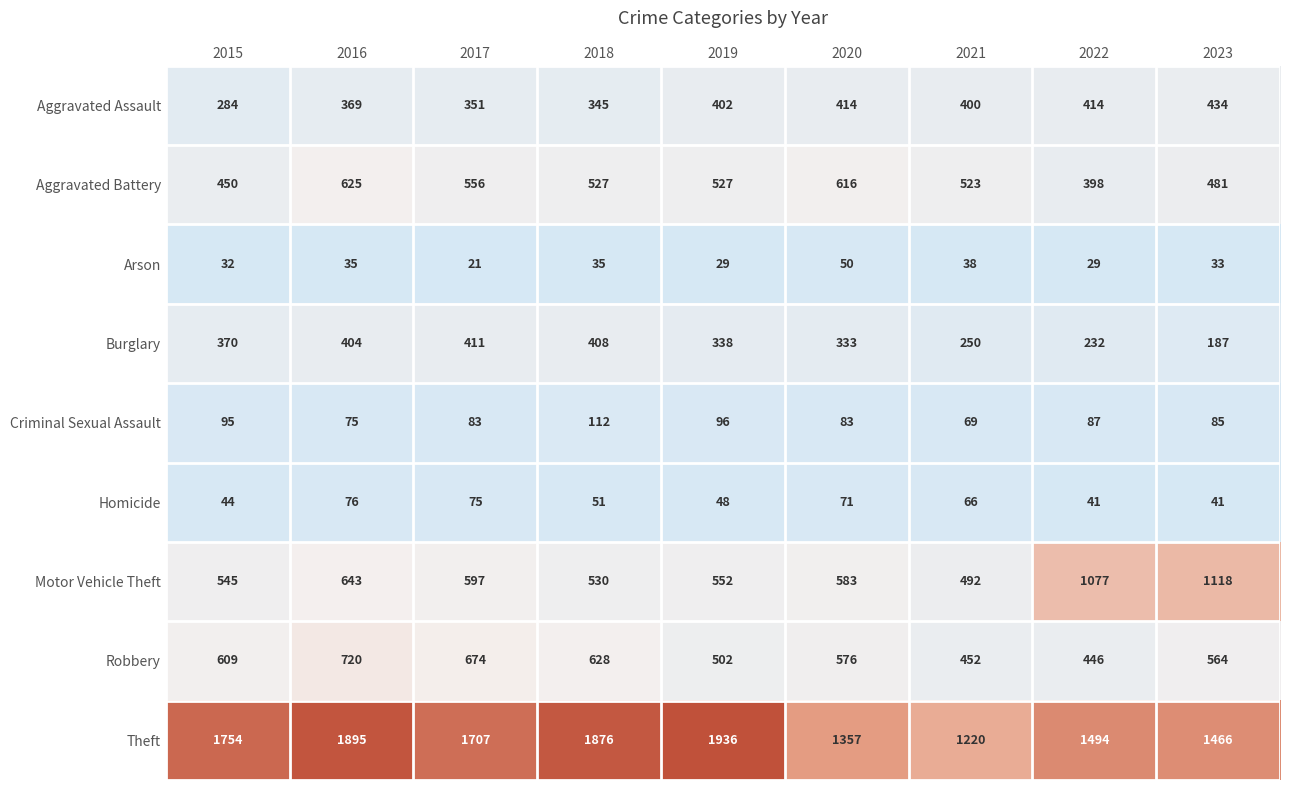

The value of Homicide at 2019 is 48. True or false?

True